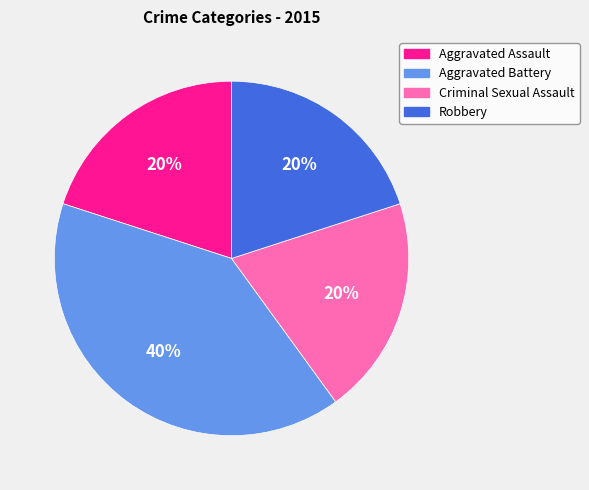

Is it true that Criminal Sexual Assault is 28% of the pie?

False